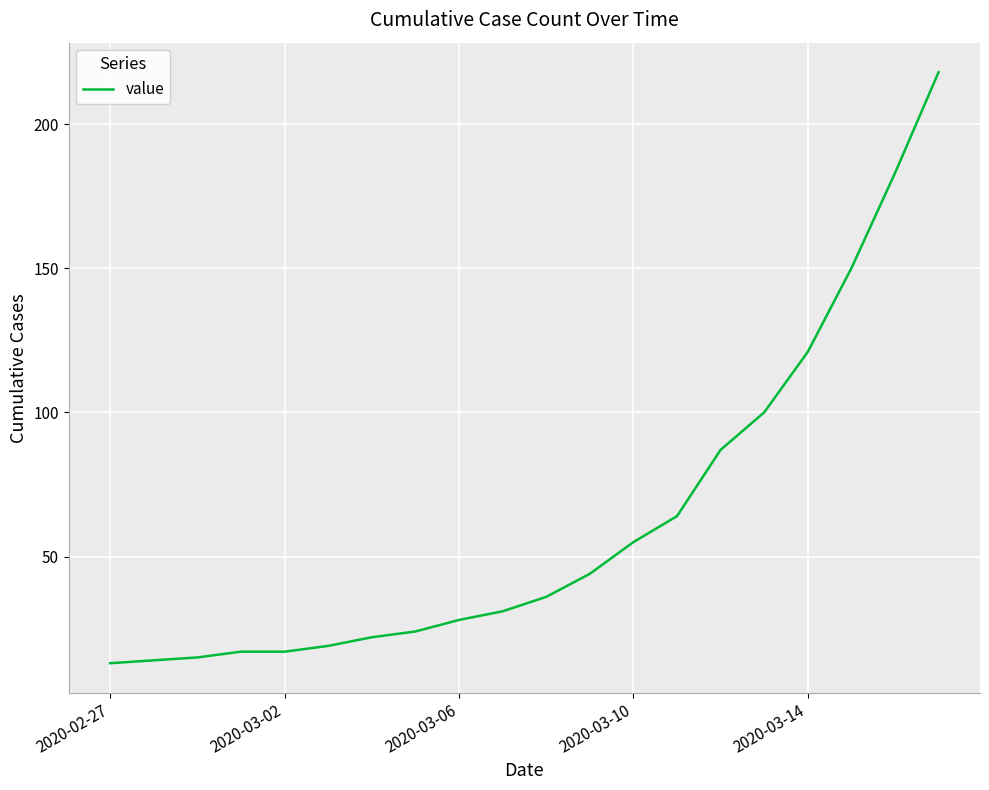

How many distinct data groups are displayed?

1